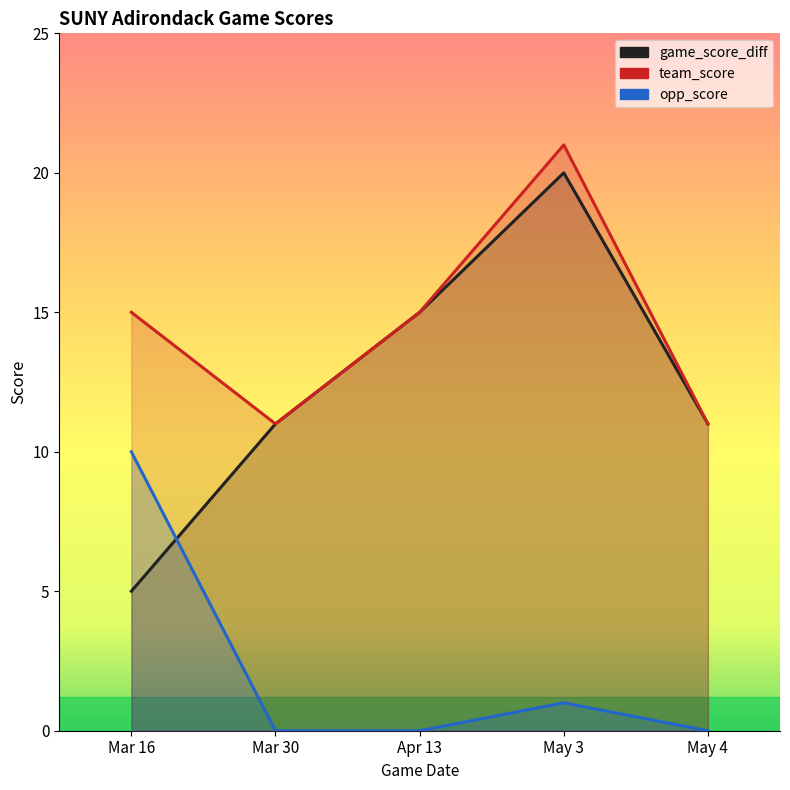

What is the sum of all opp_score values?

11